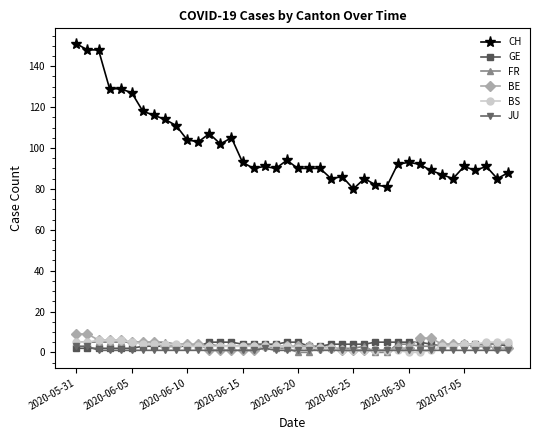

What is the average value of the BS series?

3